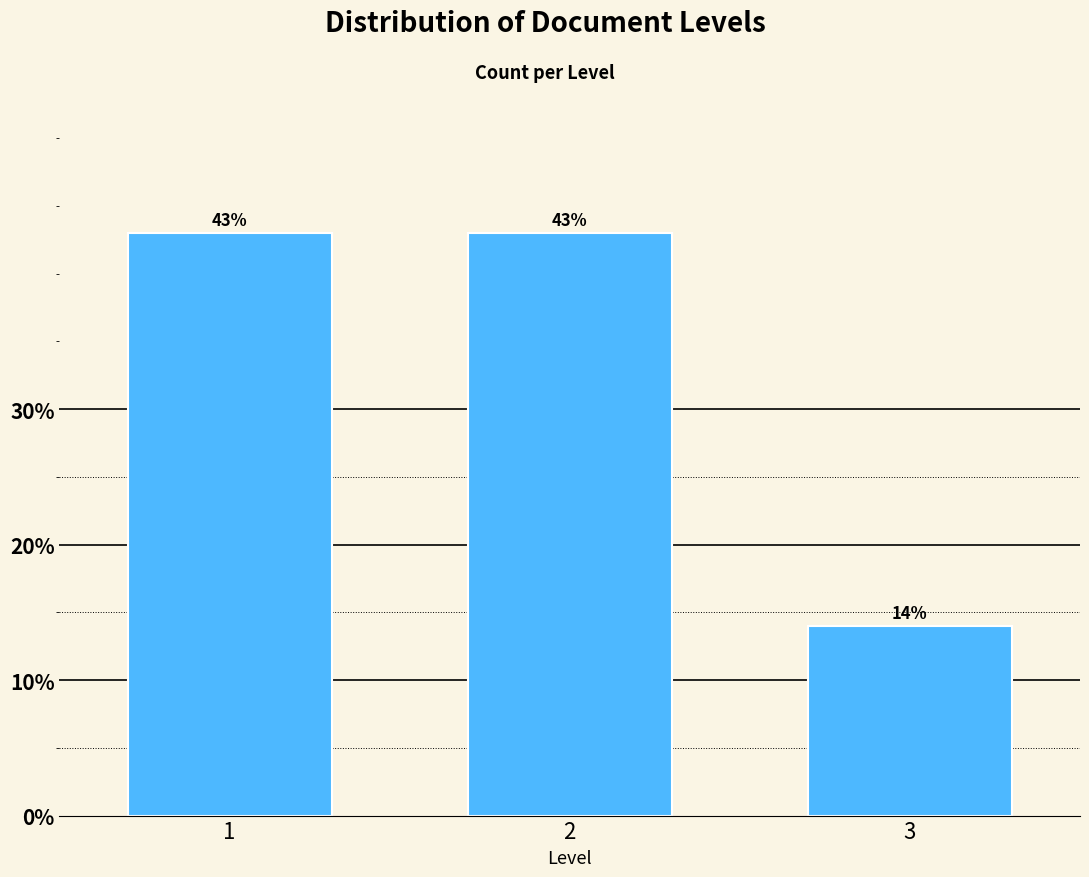

Reading right to left, extract all data points from this chart.

14.0	43.0	43.0